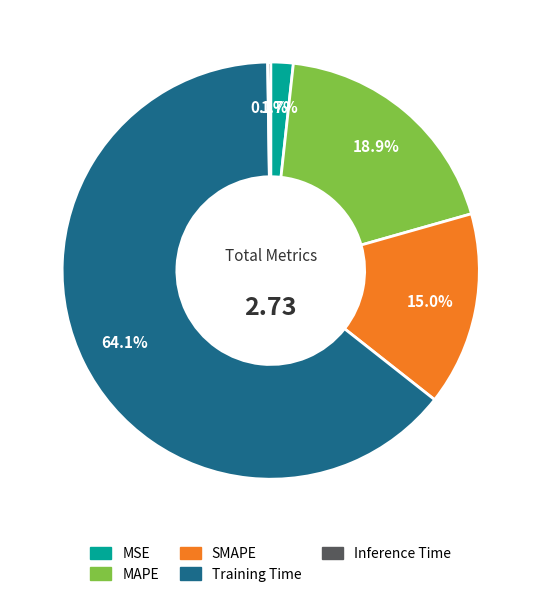

Between Training Time and MSE, which is larger?

Training Time